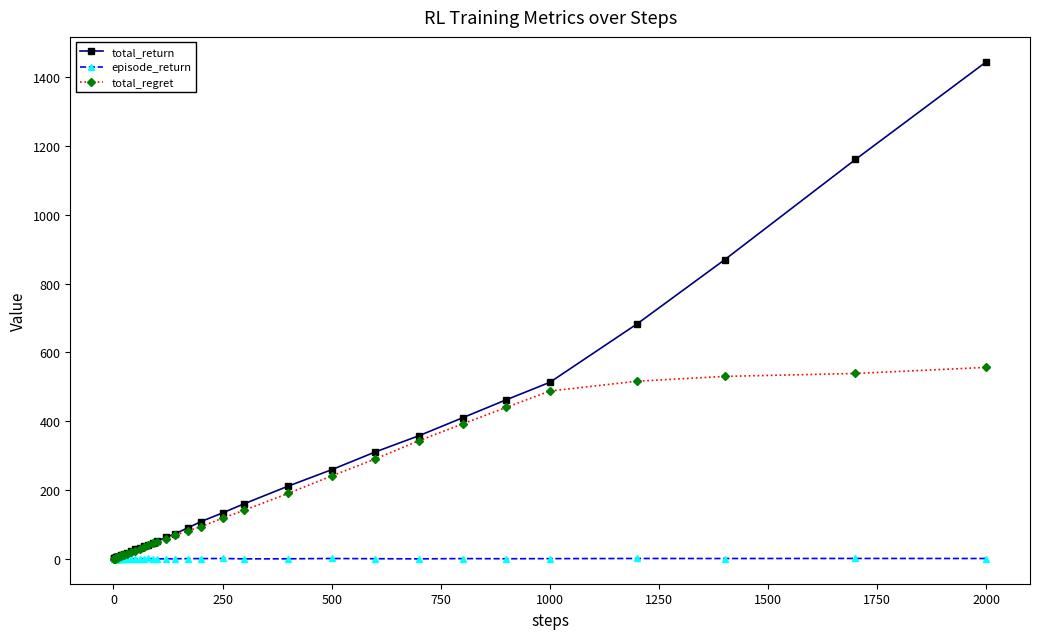

What is the maximum value for total_return?

1445.2